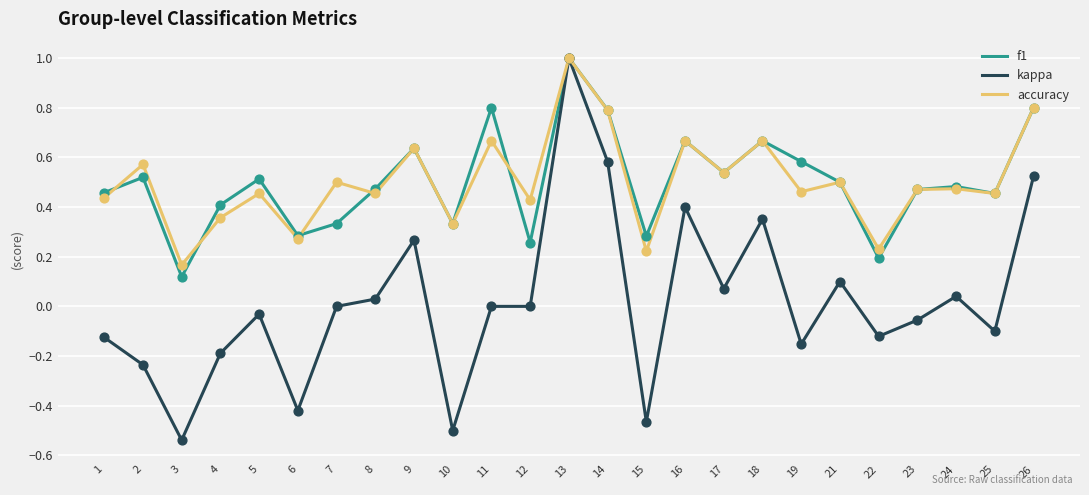

What are all the series names shown in the legend?

f1, kappa, accuracy